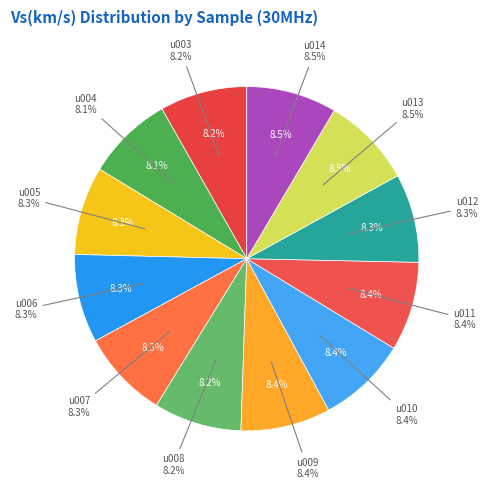

To the nearest percent, what percentage of the pie is u013?

9%